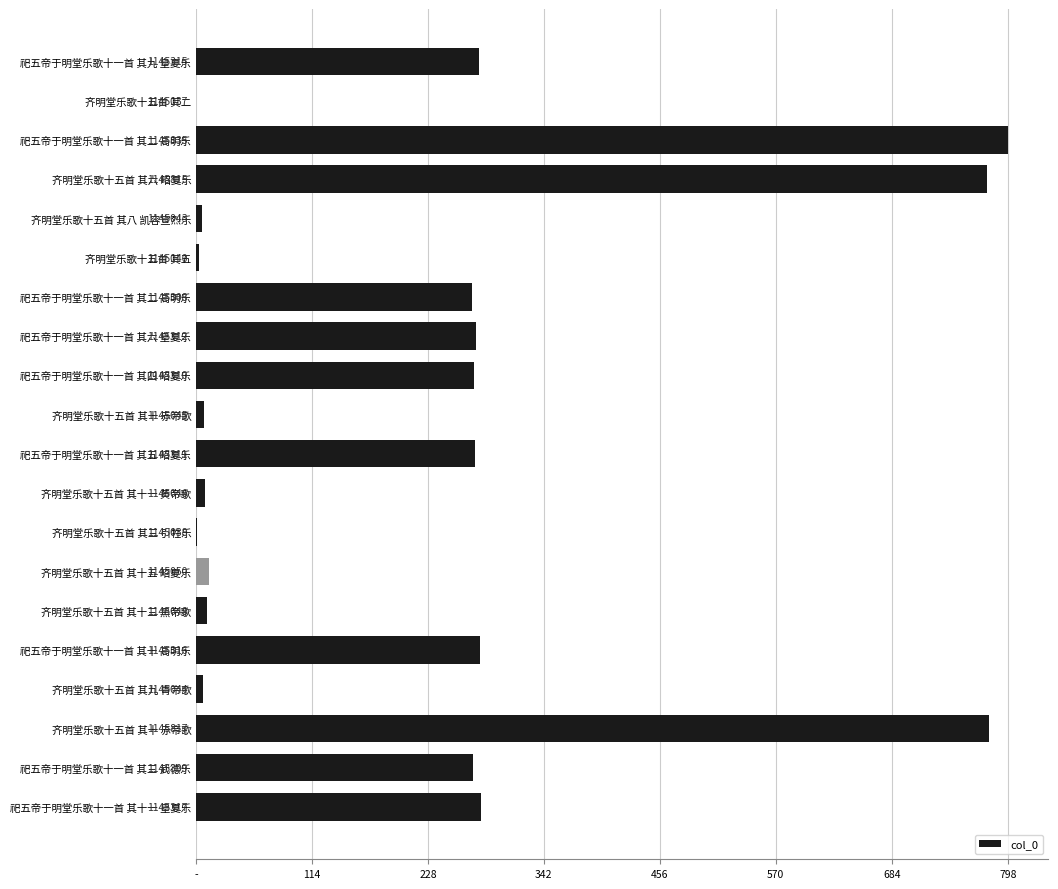

Are the bars horizontal?

Yes